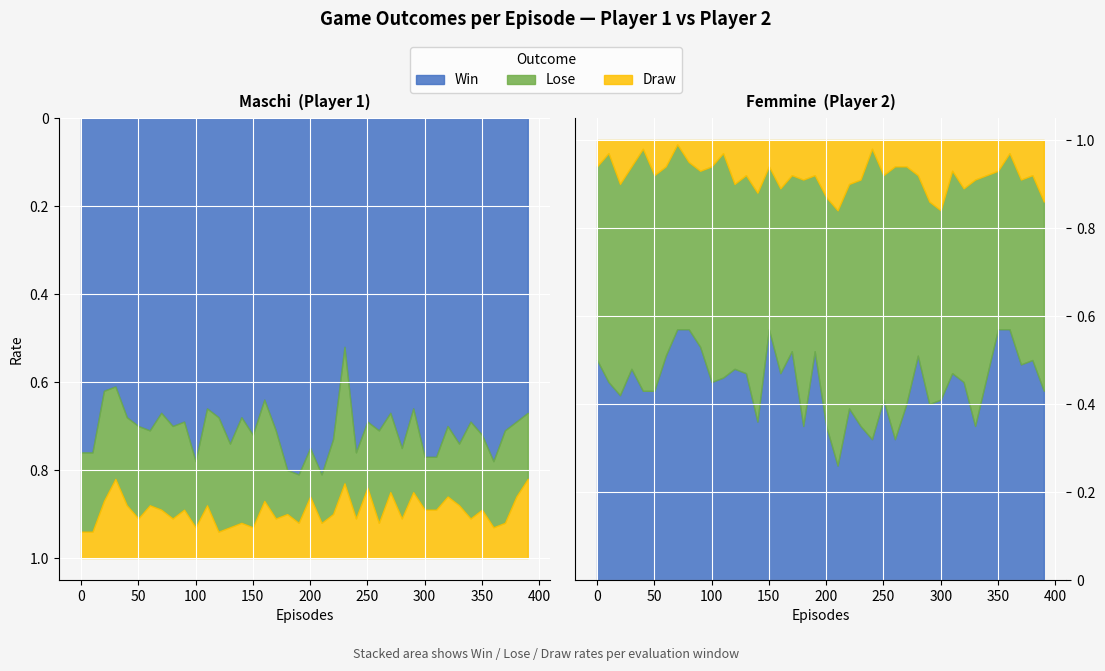

List the labels in order of P2-Draw value, smallest first.

70, 40, 240, 10, 110, 360, 80, 0, 30, 60, 100, 150, 260, 270, 90, 310, 350, 50, 130, 170, 190, 250, 280, 340, 380, 180, 230, 330, 370, 20, 120, 220, 160, 320, 140, 200, 290, 390, 210, 300